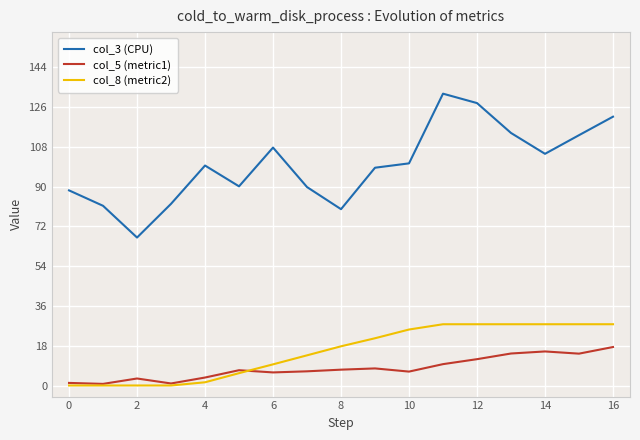

How many values in the col_8 (metric2) series are below 17?

8